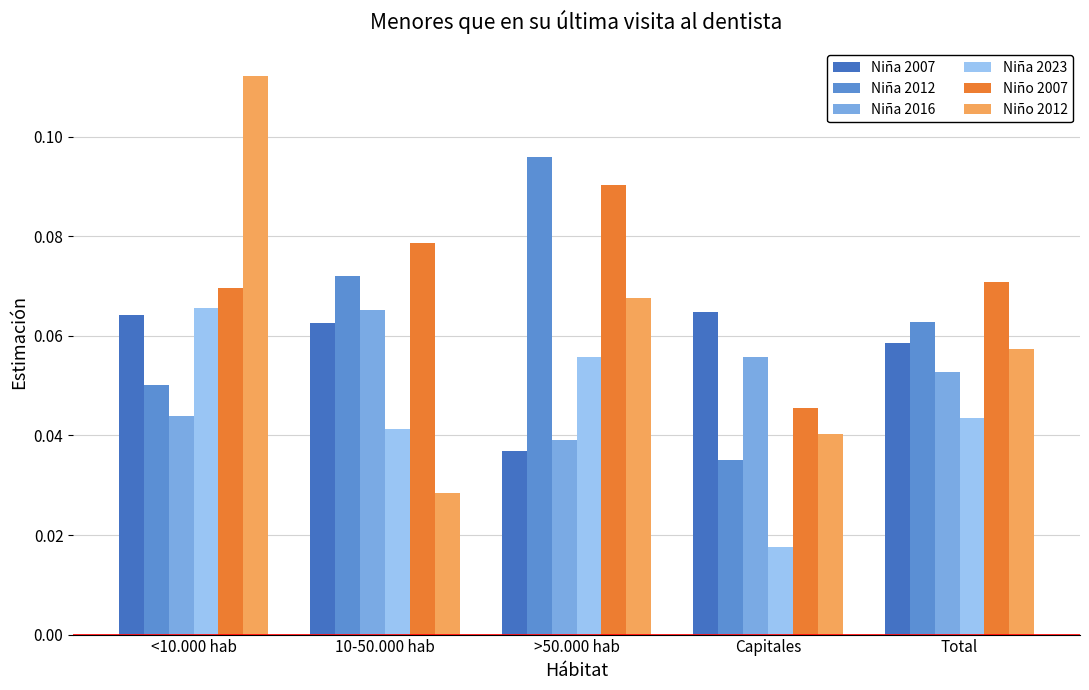

Rank the series at Capitales from lowest to highest value.

Niña 2023, Niña 2012, Niño 2012, Niño 2007, Niña 2016, Niña 2007